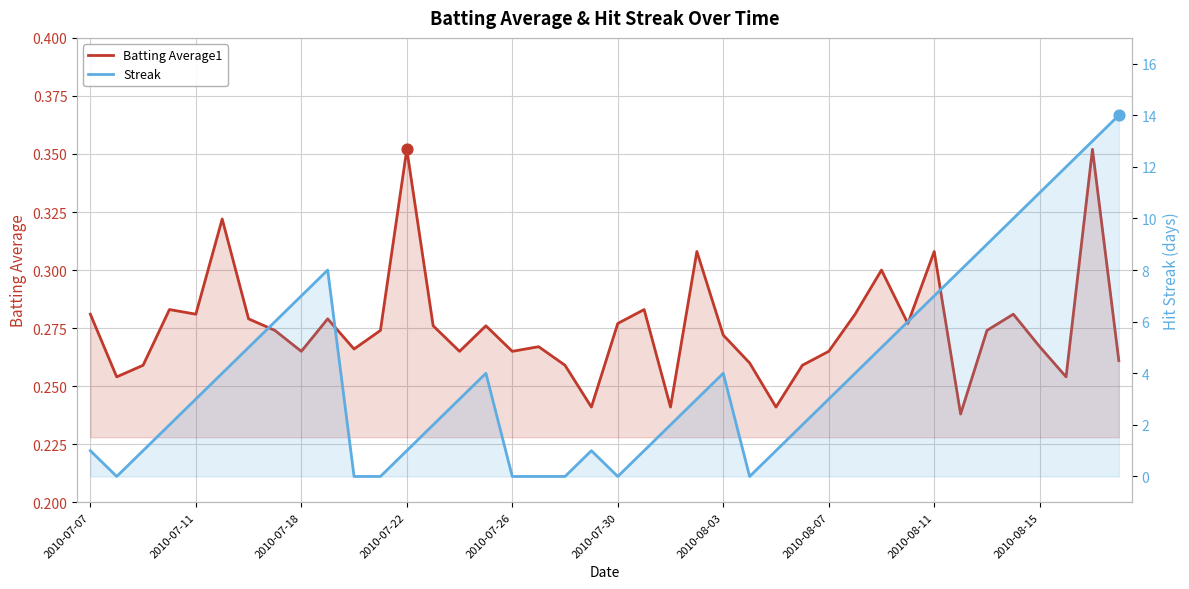

Which series has the largest total across all categories?

Streak